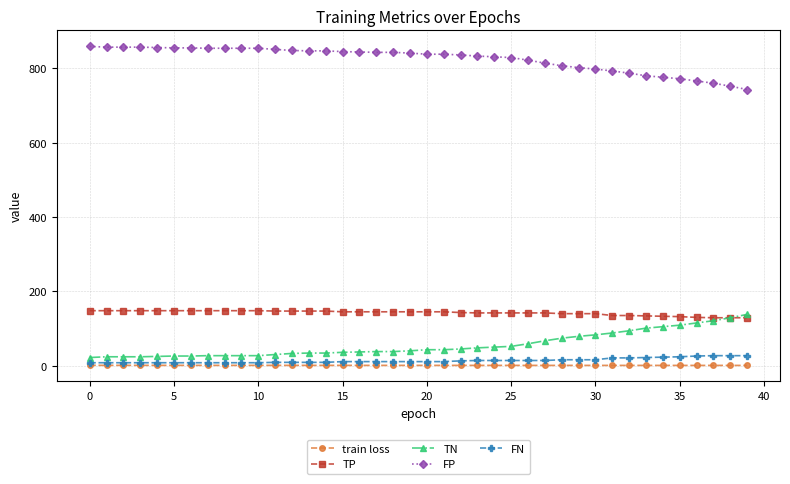

How many categories are shown in the chart?

40